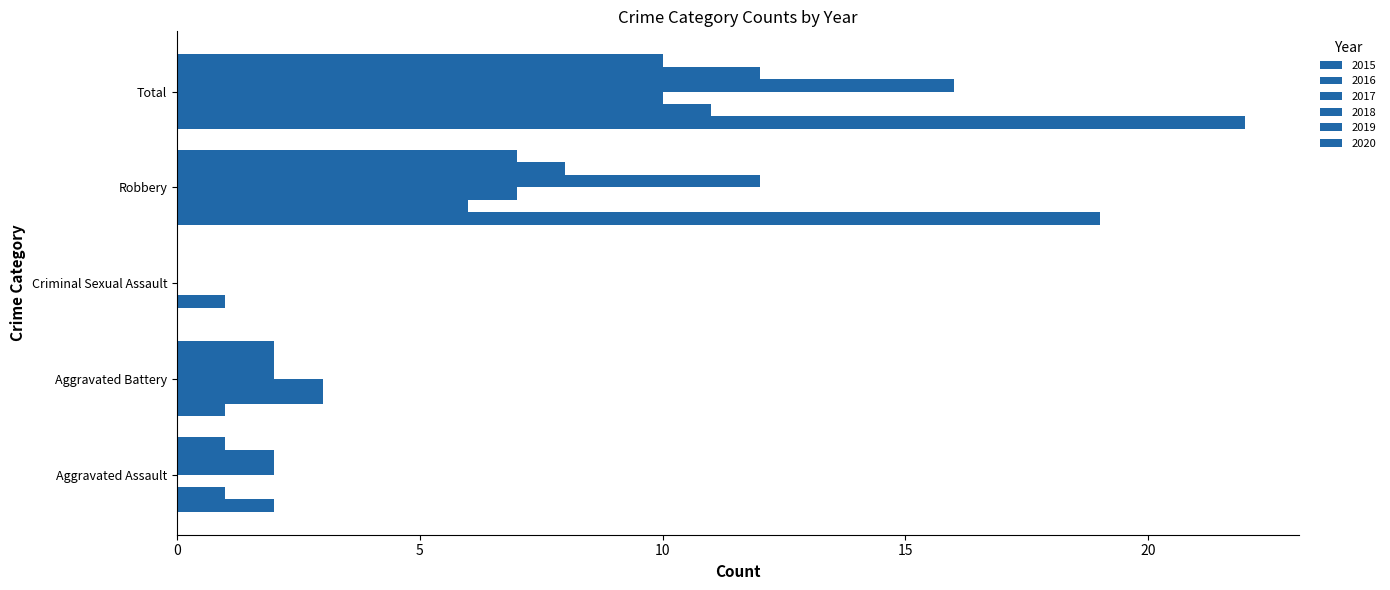

The value of 2016 at Aggravated Battery is 3. True or false?

True